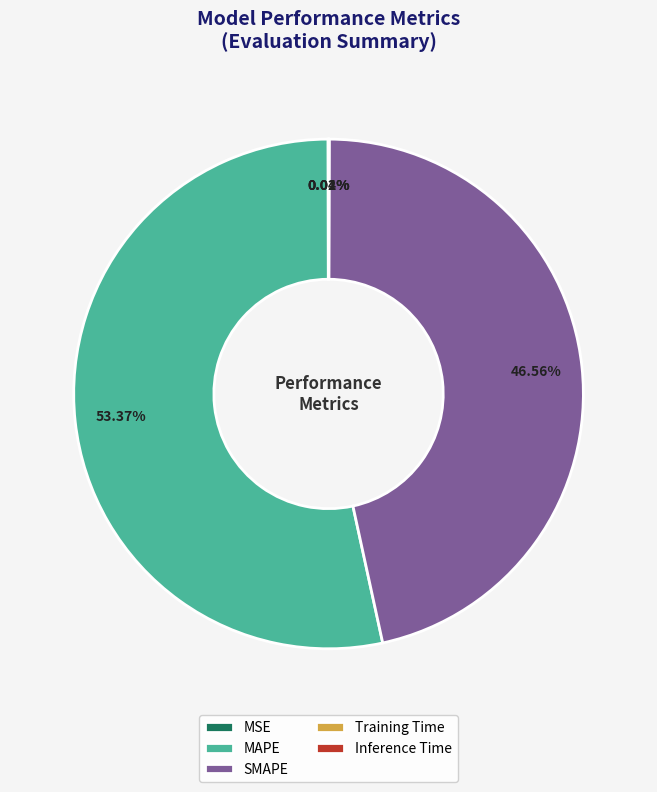

What is the majority slice?

MAPE